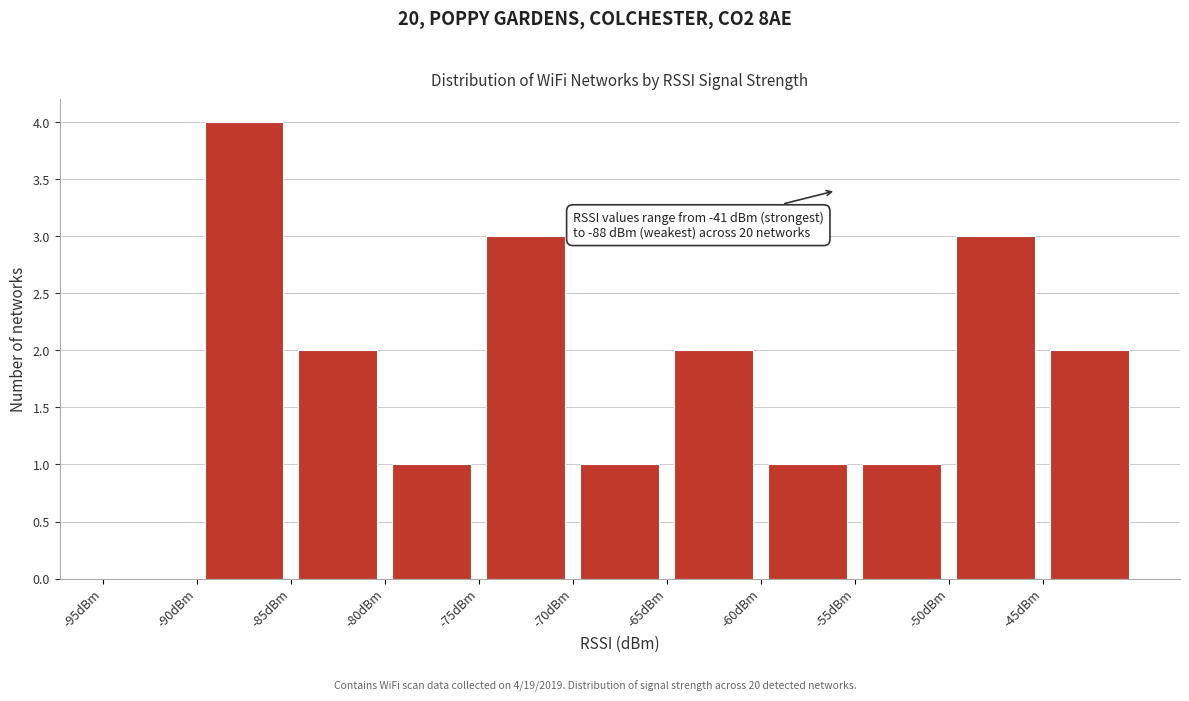

Over which range of the x-axis is the bar tallest?

-90 to -85